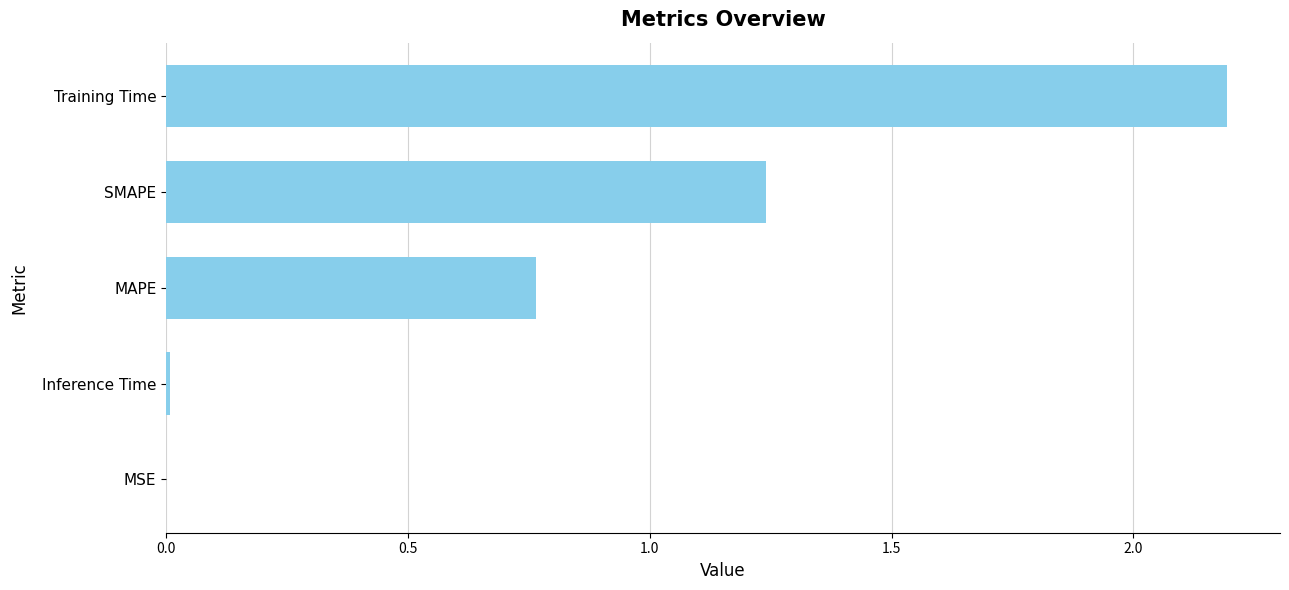

What is the greatest value displayed?

2.2